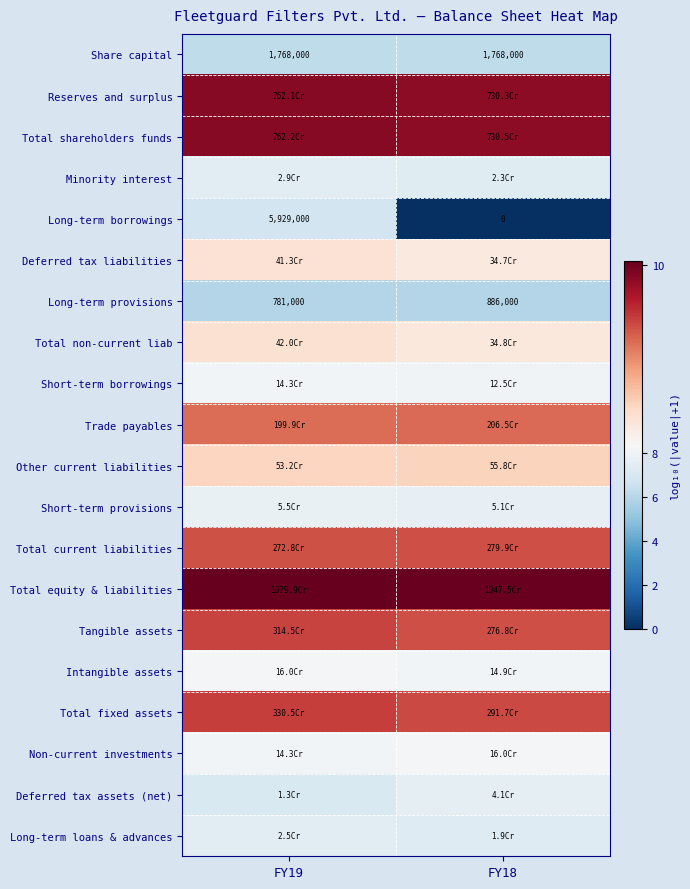

List the labels in order of Other current liabilities value, smallest first.

FY19, FY18